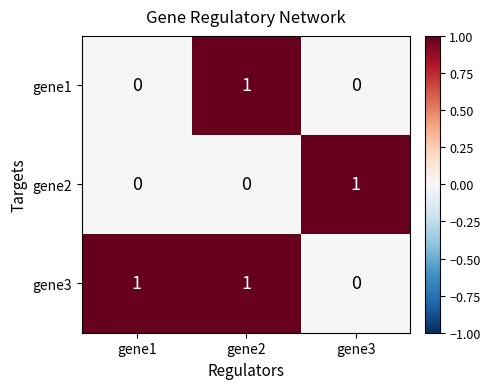

The gene3 series shows 1 at gene1. True or false?

True